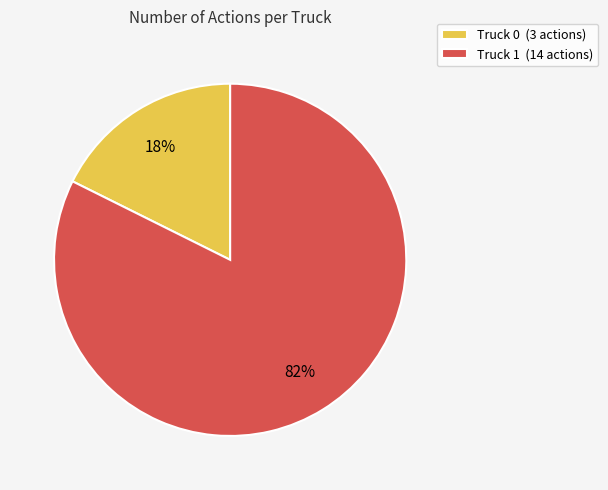

Do Truck 0 (3 actions) and Truck 1 (14 actions) together represent more than half of the pie?

Yes